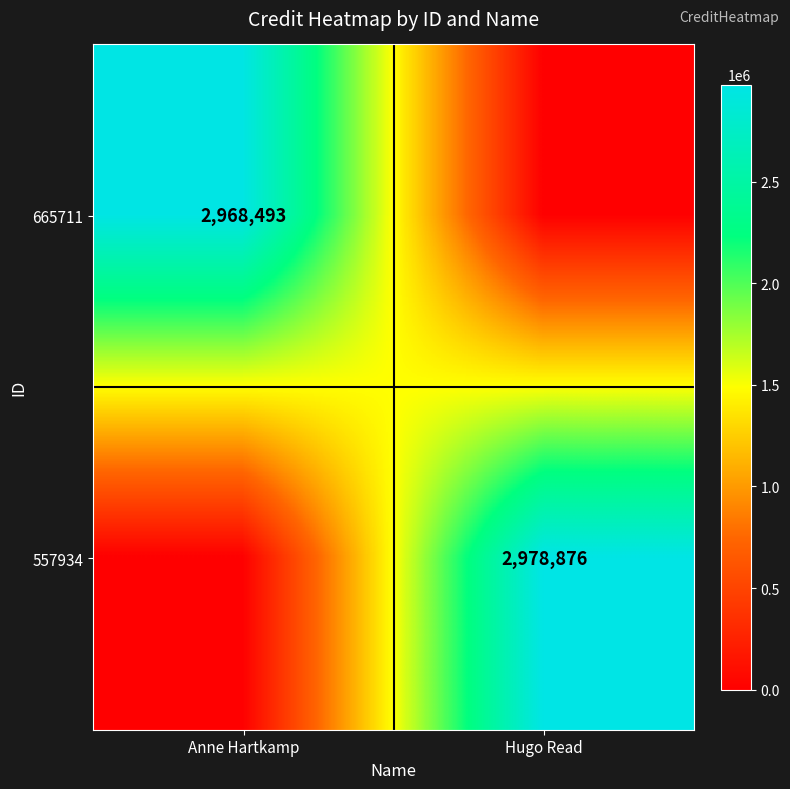

At which category is the sum across all series the highest?

Hugo Read